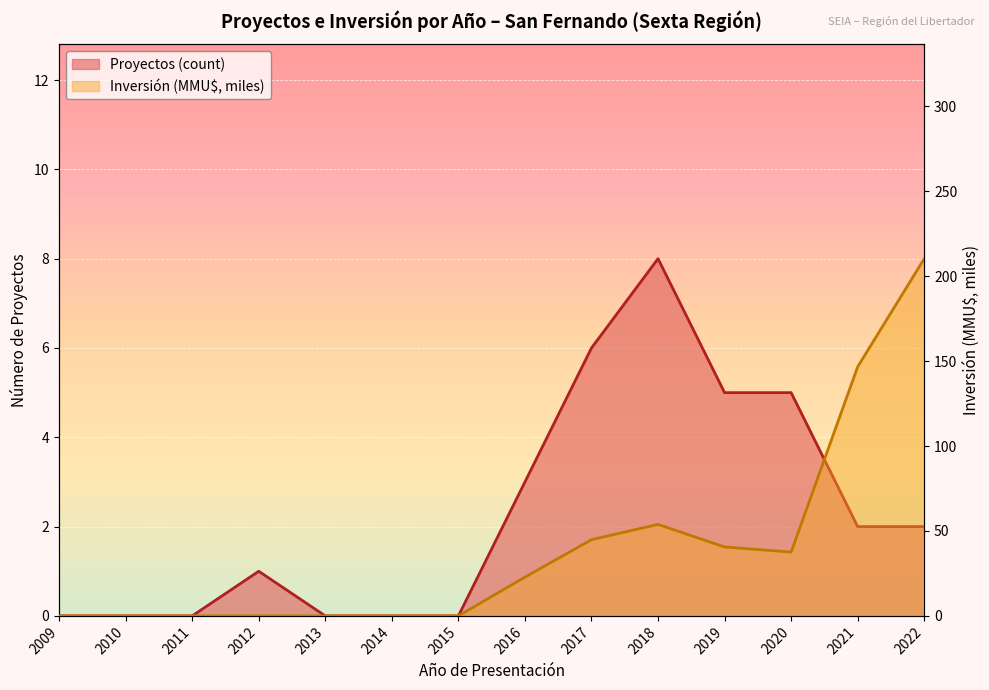

What is the difference between the Proyectos (count) line values at 2021 and 2014?

2.0